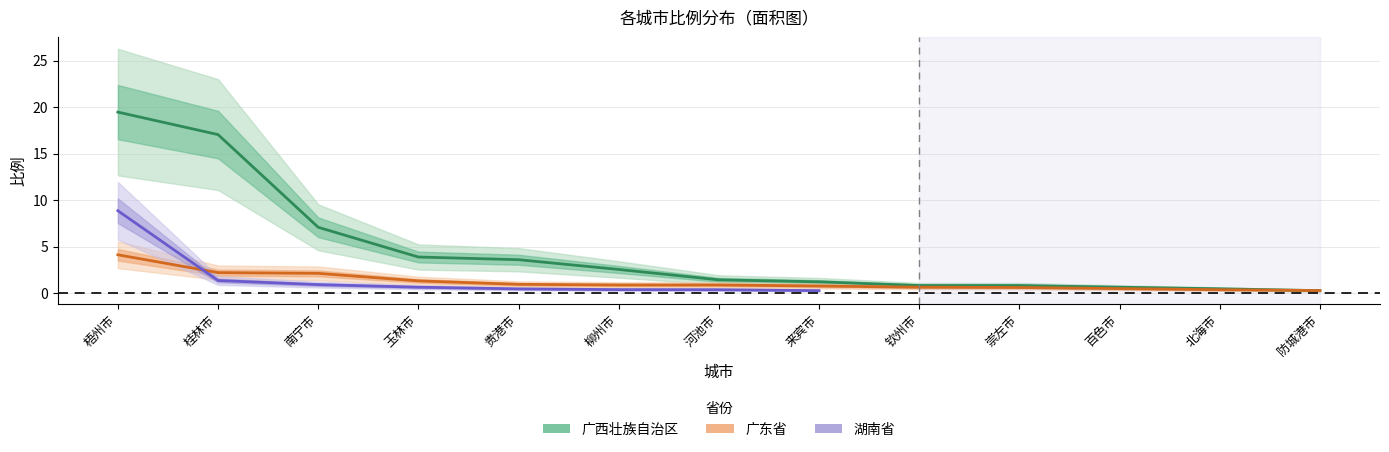

The value of 广东省 at 防城港市 is 0.3. True or false?

True